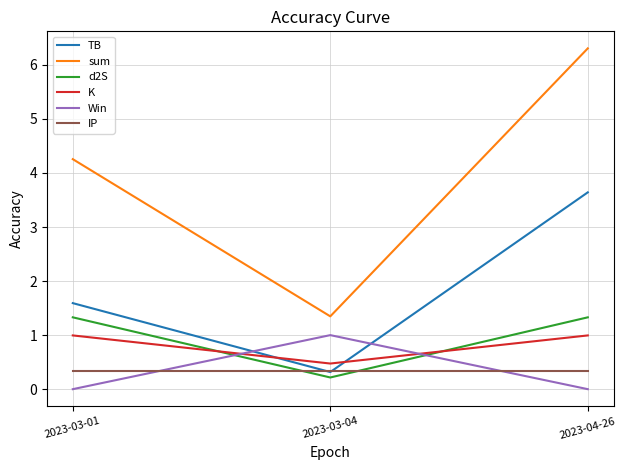

What is the total value across all series at 2023-03-01?

8.5